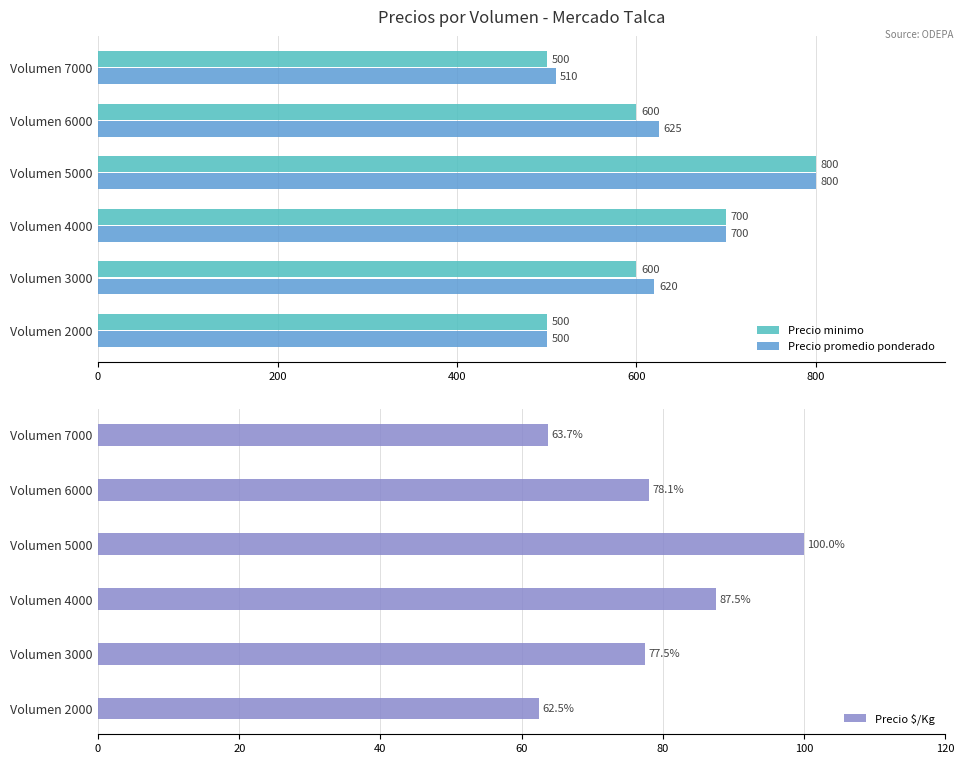

How many bars are there in total?

18